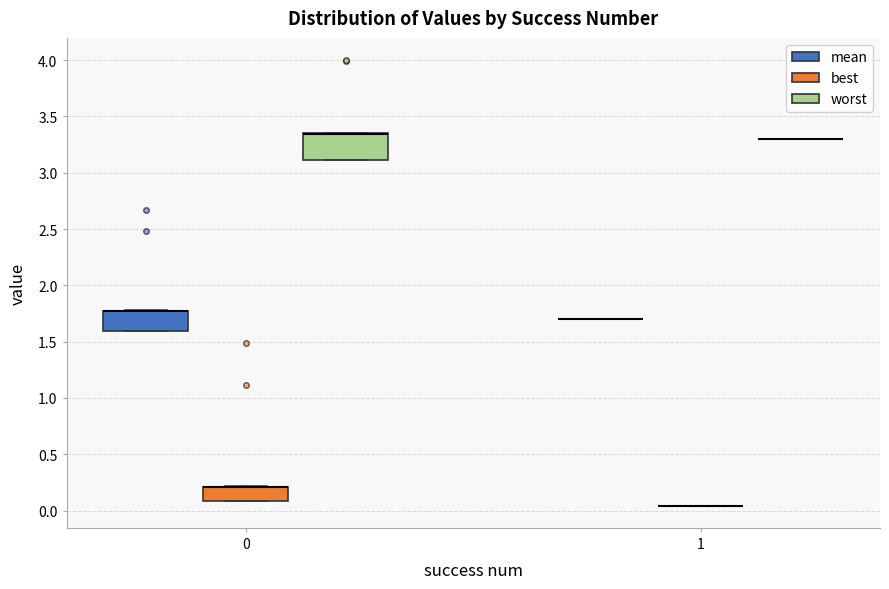

Reading left to right, transcribe this box plot: for each box, give where its median line is, the range the box spans, and where its two whiskers end, as read against the y-axis. The values are not printed on the chart, so give them approximately, as read against the axis.

0 (mean): median 1.75 (drawn on the box's upper edge), box 1.60 to 1.80, whiskers 1.60 to 1.80
0 (best): median 0.20 (drawn on the box's upper edge), box 0.10 to 0.20, whiskers 0.10 to 0.20
0 (worst): median 3.35 (drawn on the box's upper edge), box 3.10 to 3.35, whiskers 3.10 to 3.35
1 (mean): box collapsed to a line at 1.70, whiskers 1.70 to 1.70
1 (best): box collapsed to a line at 0.05, whiskers 0.05 to 0.05
1 (worst): box collapsed to a line at 3.30, whiskers 3.30 to 3.30